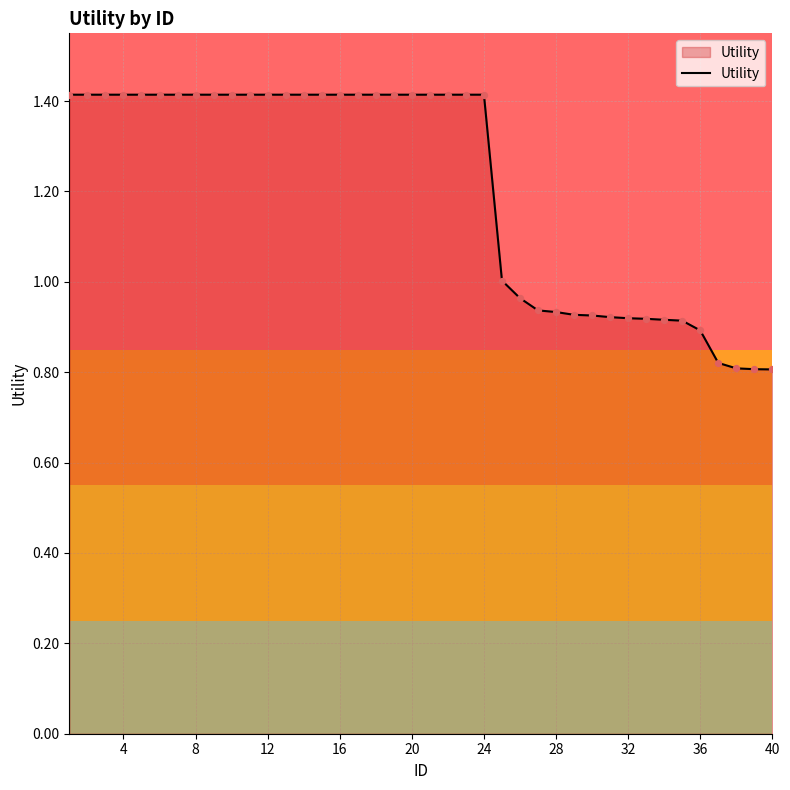

What is the difference between the maximum and minimum values?

0.6